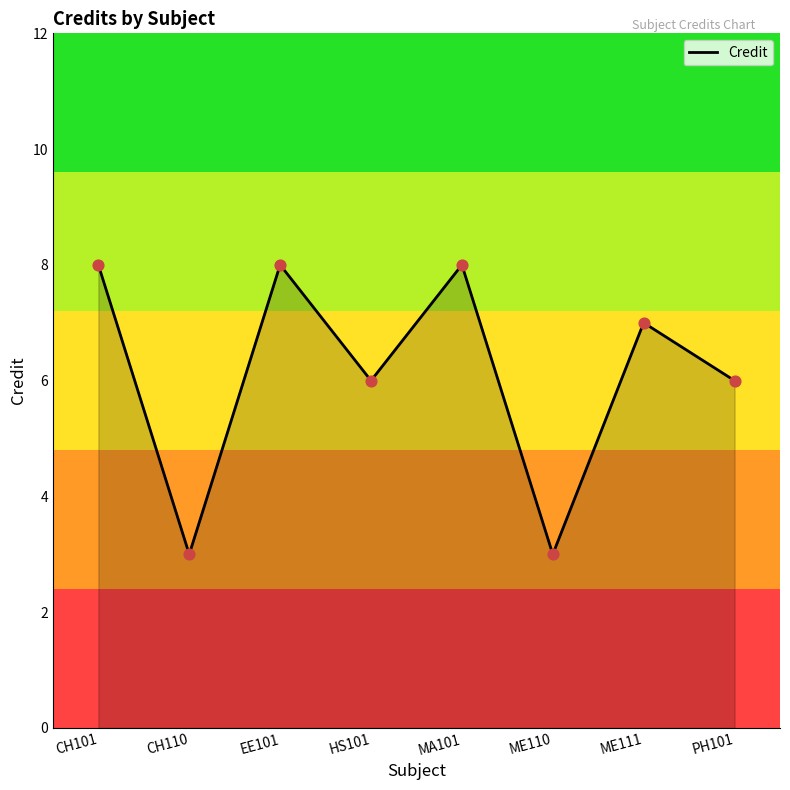

What is the change in value from CH101 to ME110?

-5